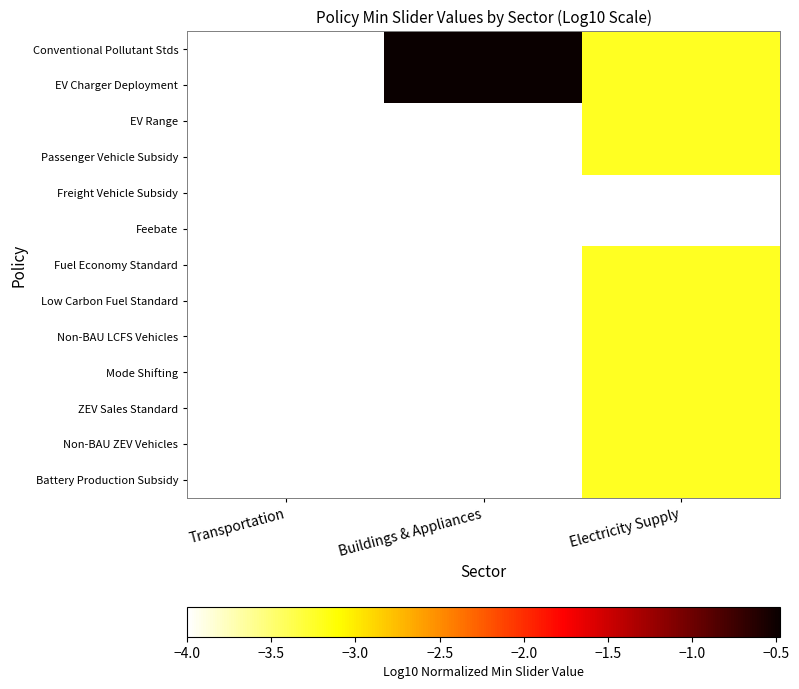

Which series has the largest range (max minus min)?

Conventional Pollutant Stds